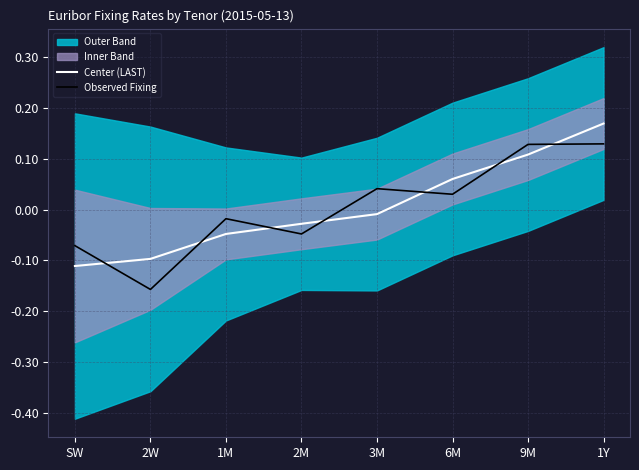

Which series has the largest total across all categories?

Center (LAST)